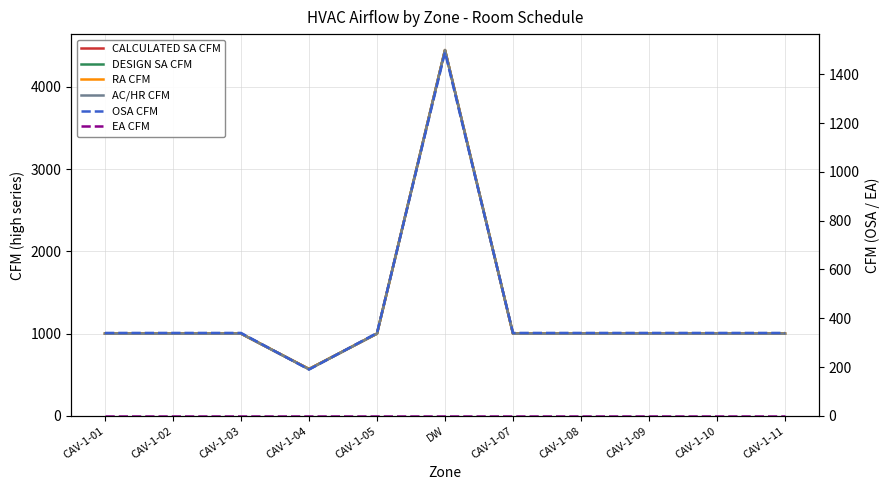

What is the greatest value displayed?

4445